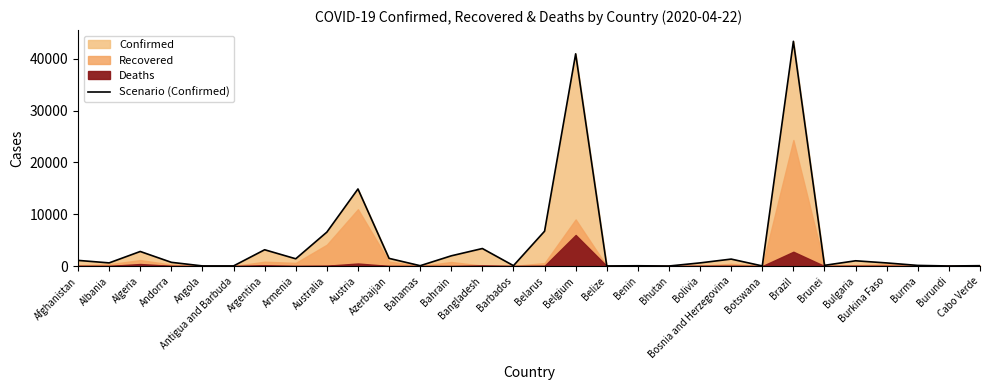

Count the number of categories in the chart.

30